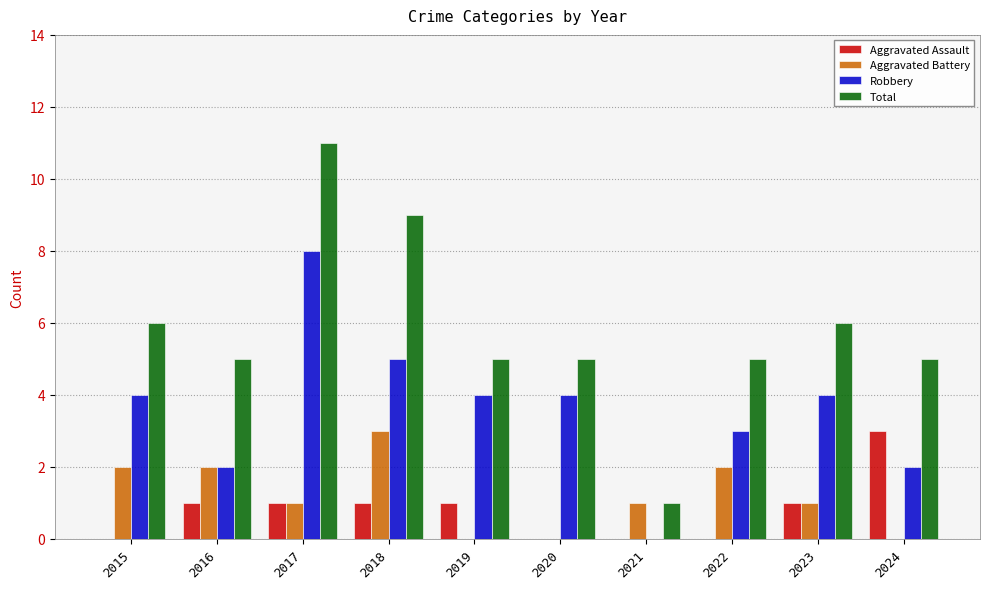

What is the sum of all Robbery values?

36